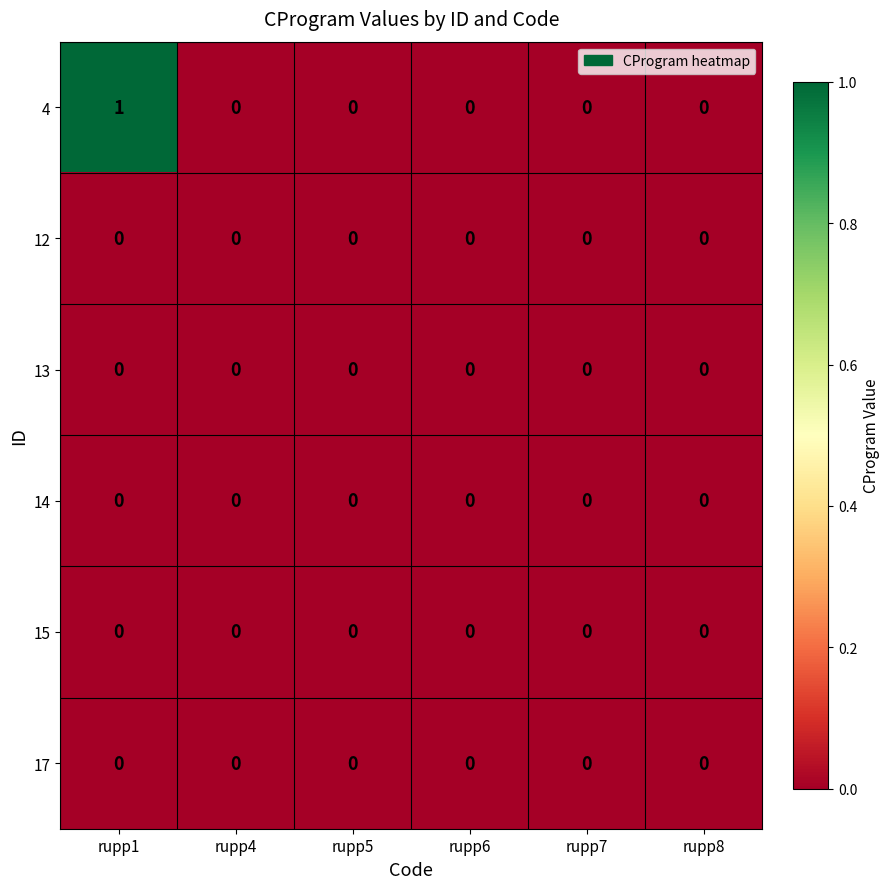

What is the greatest value displayed?

1